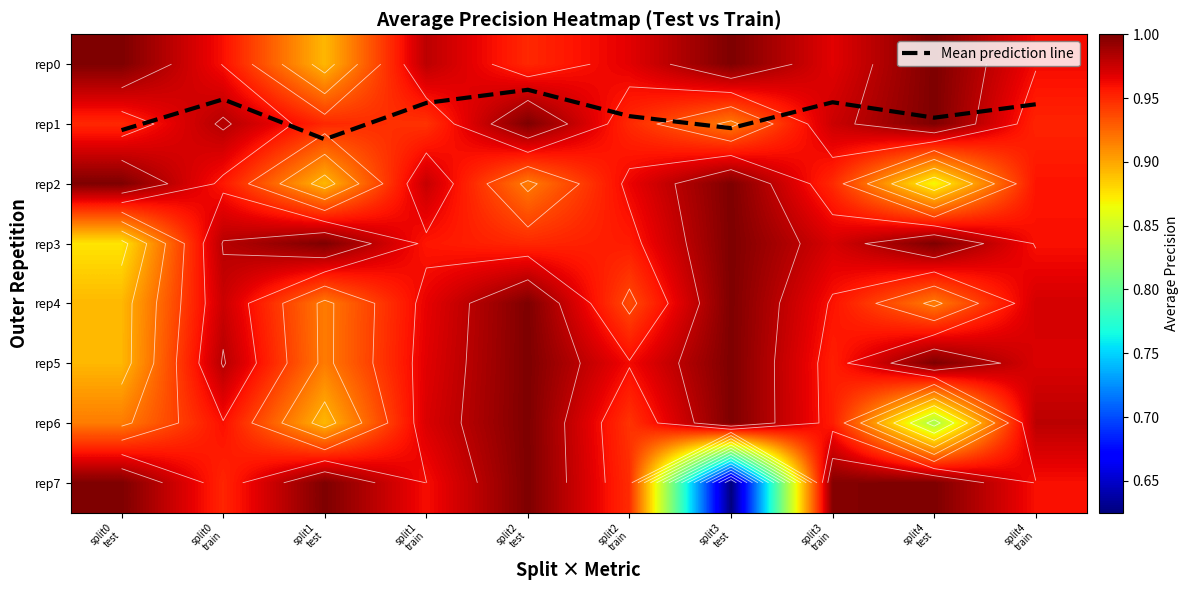

The rep0 series shows 1.5 at split3 test. True or false?

False